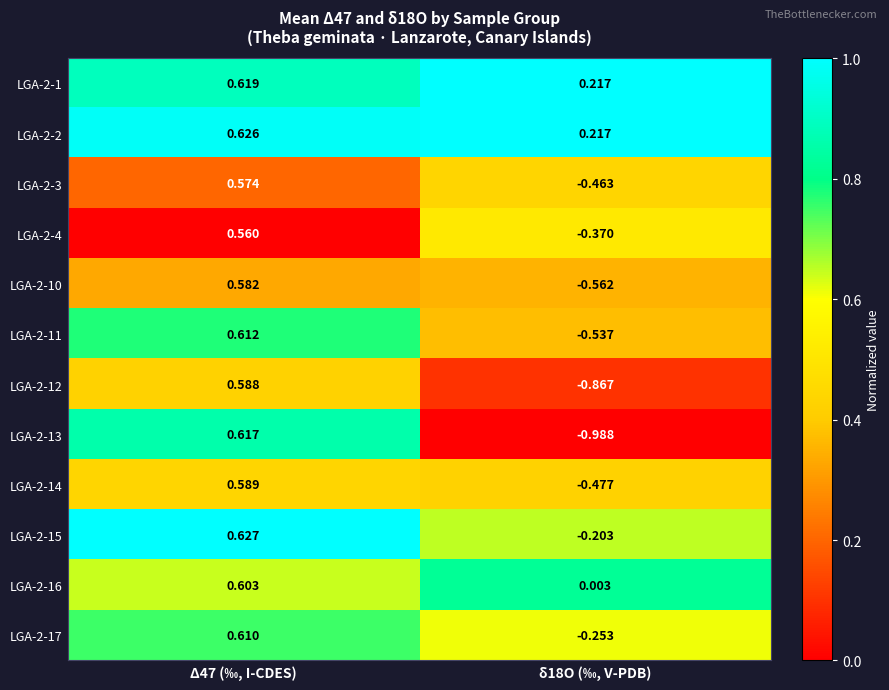

Is the value of LGA-2-10 at δ18O (‰, V-PDB) greater than the value of LGA-2-4 at δ18O (‰, V-PDB)?

No